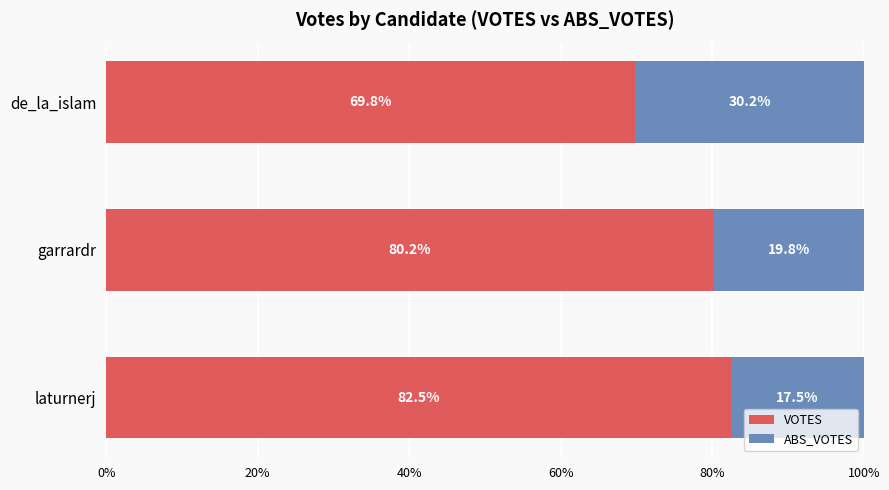

At which label does VOTES reach its peak?

laturnerj